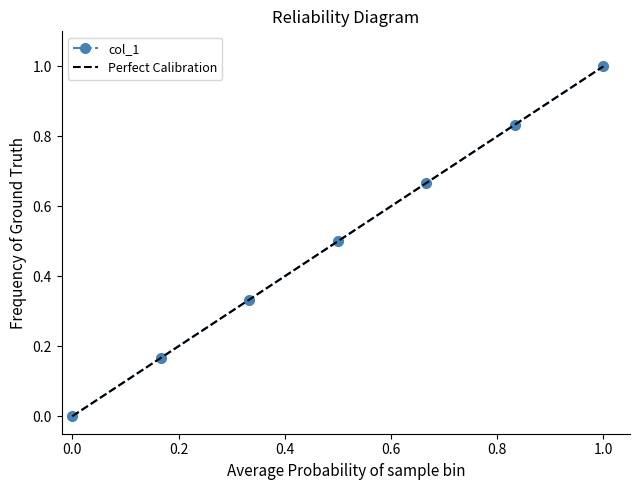

True or false: col_1 has more than 0 points higher than both neighbors.

False